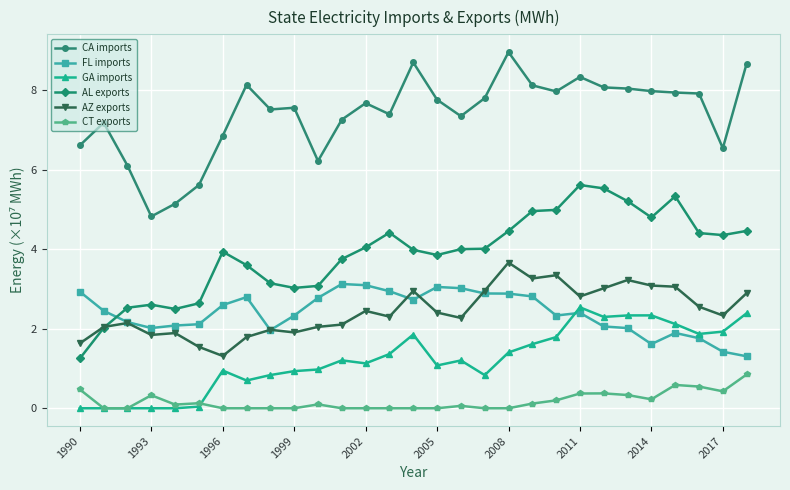

What is the value of the CA imports point at the 4th from the left?

4.8